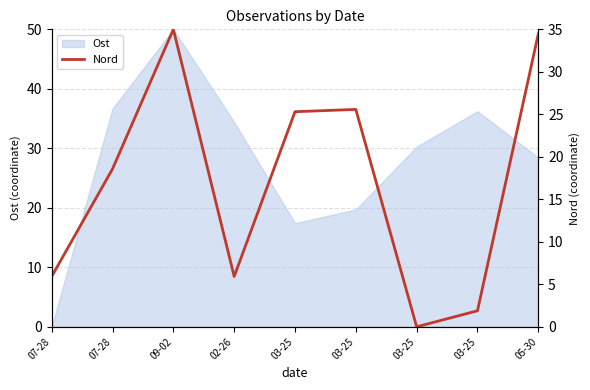

How many data points are less than 18?

4